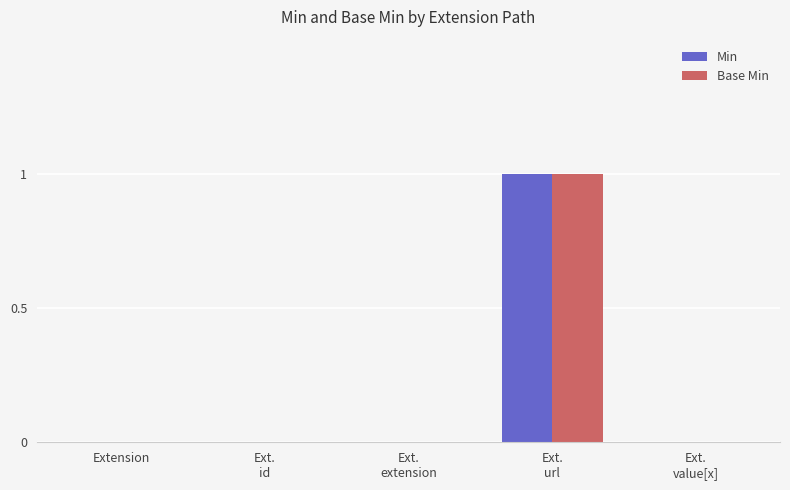

The value of Base Min at Ext.
id is -1. True or false?

False